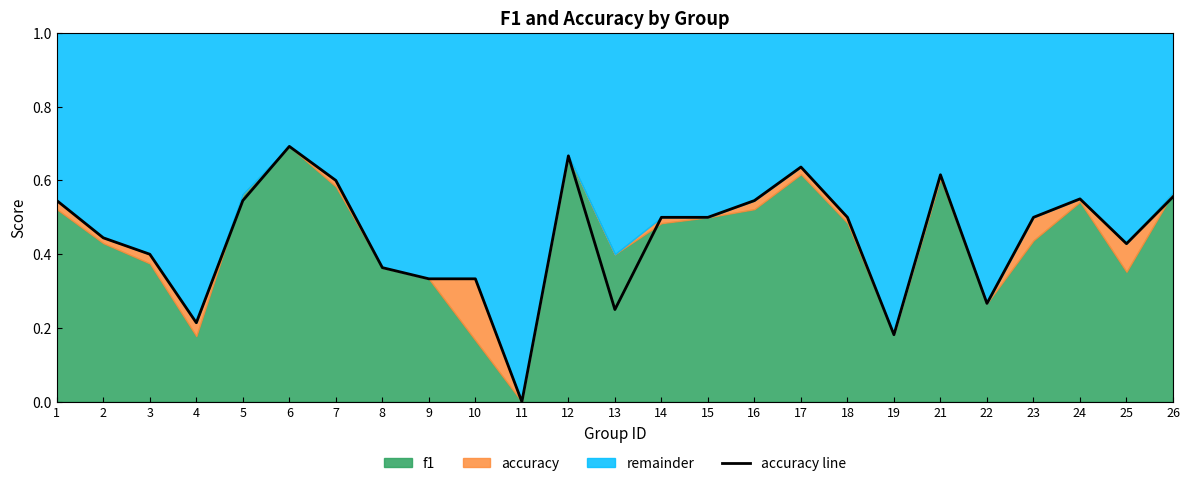

What is the maximum value shown in the chart?

0.7